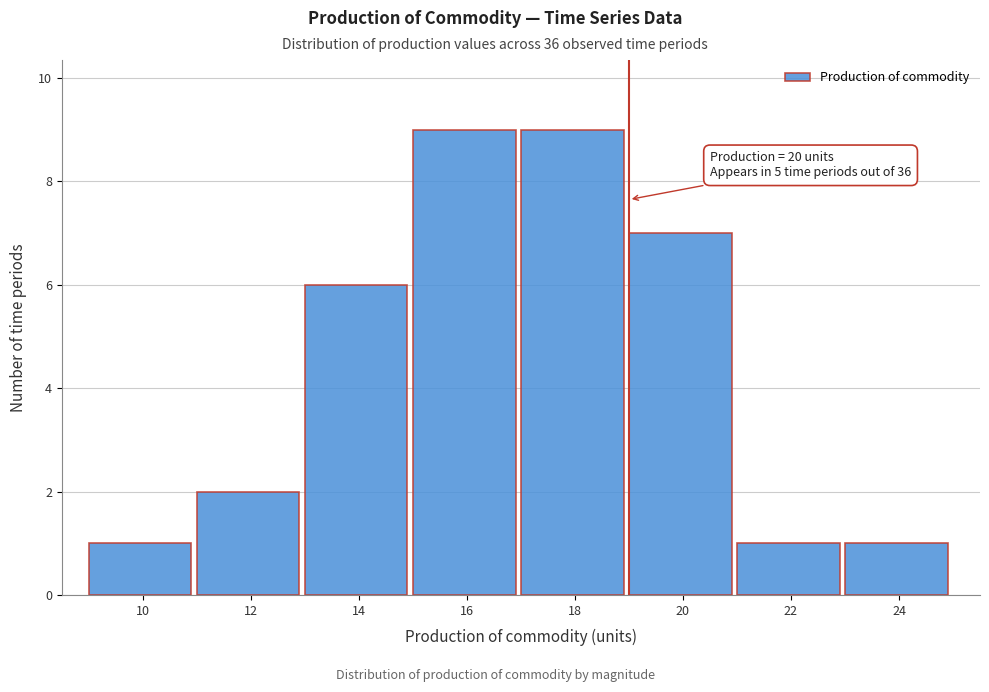

Reading left to right, what are all the values shown in this chart?

1	2	6	9	9	7	1	1